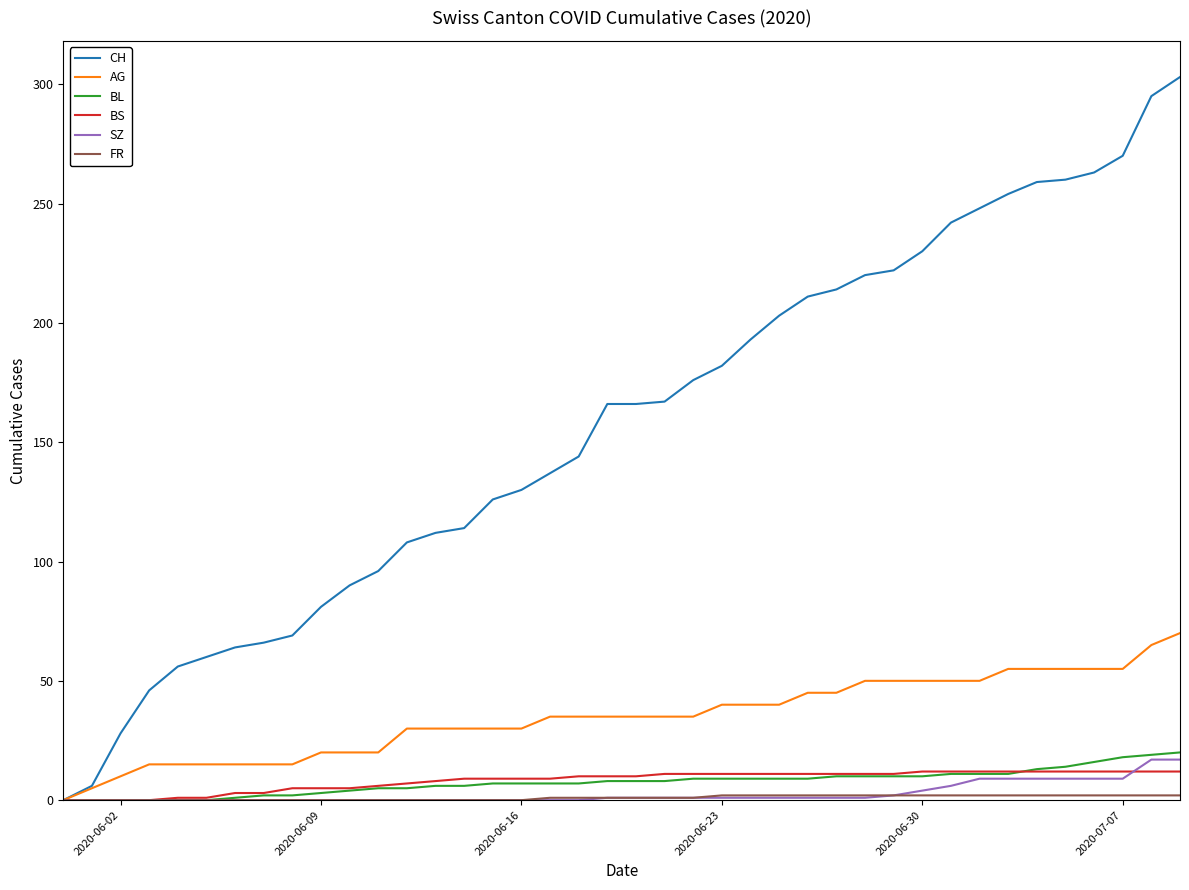

What is the greatest value displayed?

303